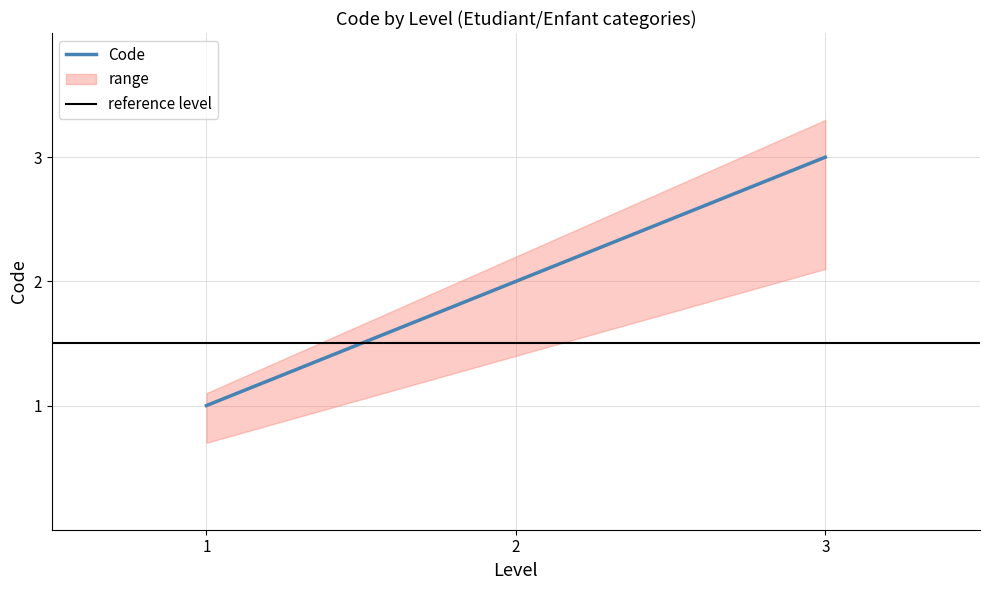

What is the value of the 1st point from the left?

1